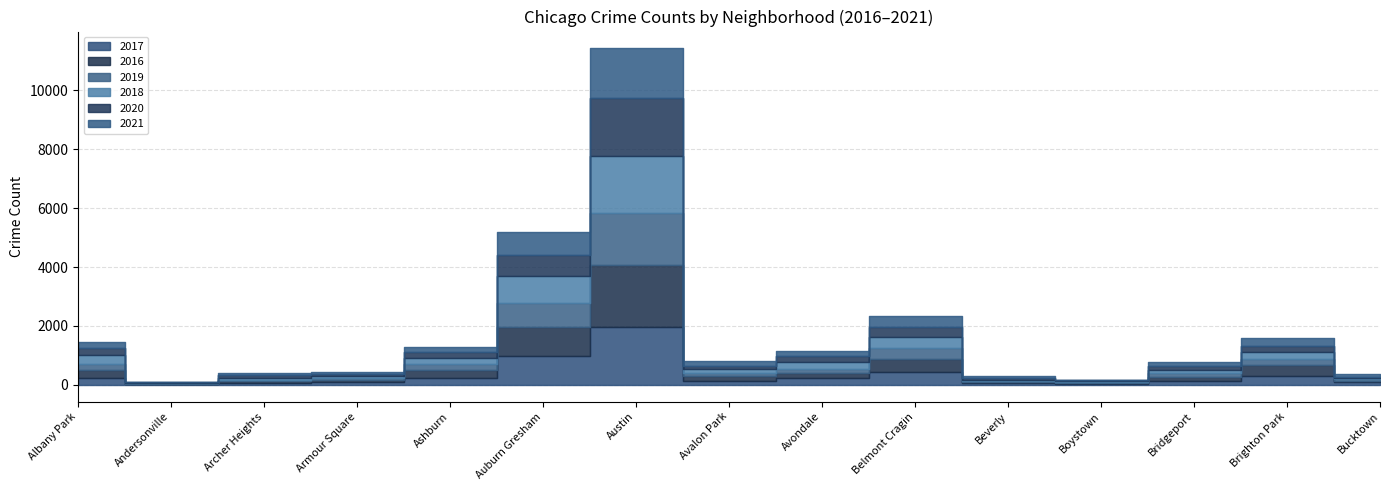

What is the maximum value shown in the chart?

2086